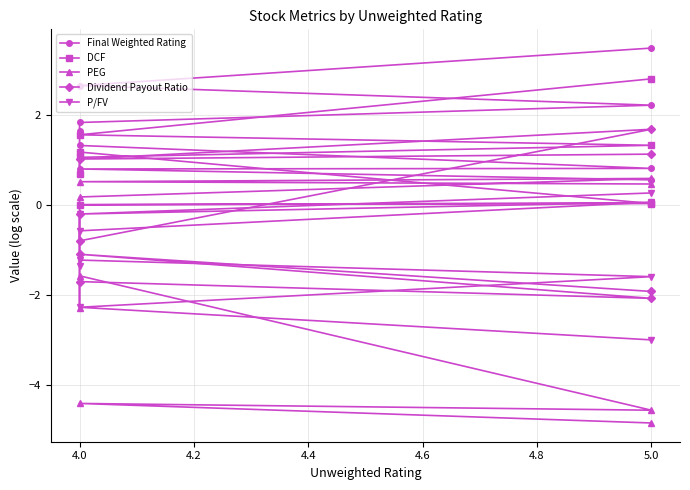

Does the chart display data point markers on the line(s)?

Yes